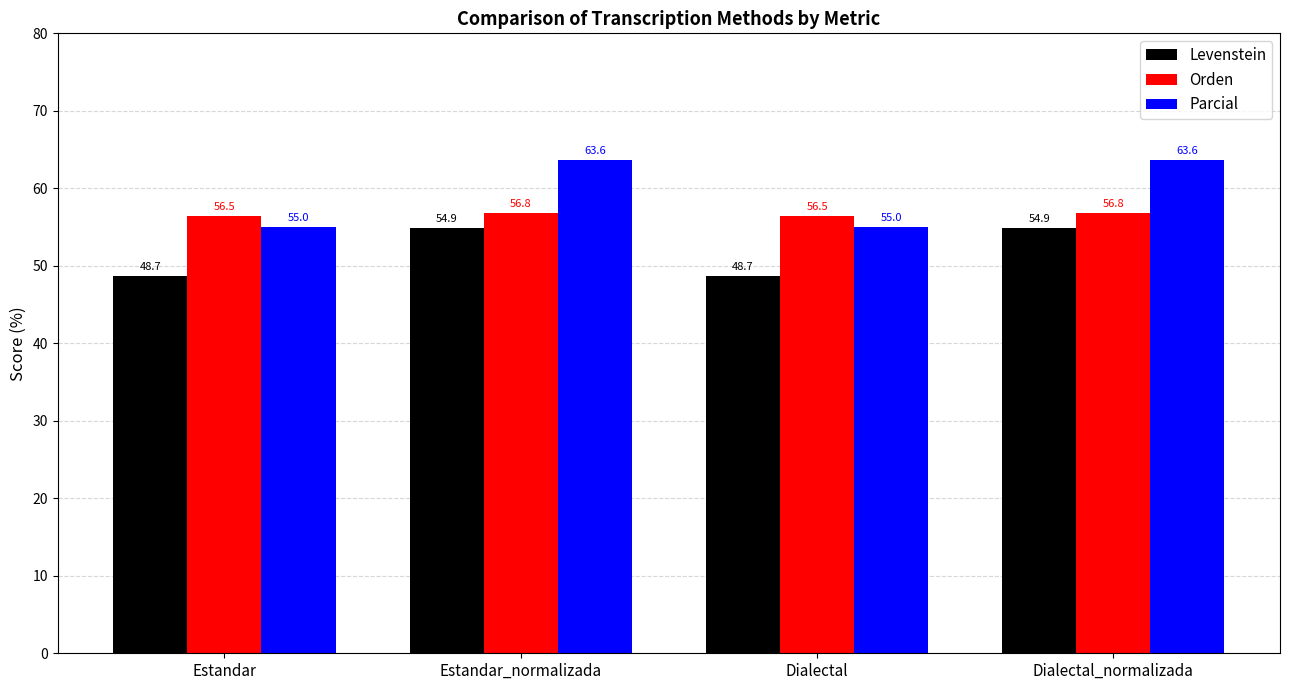

Read the Orden value at Estandar_normalizada.

56.8